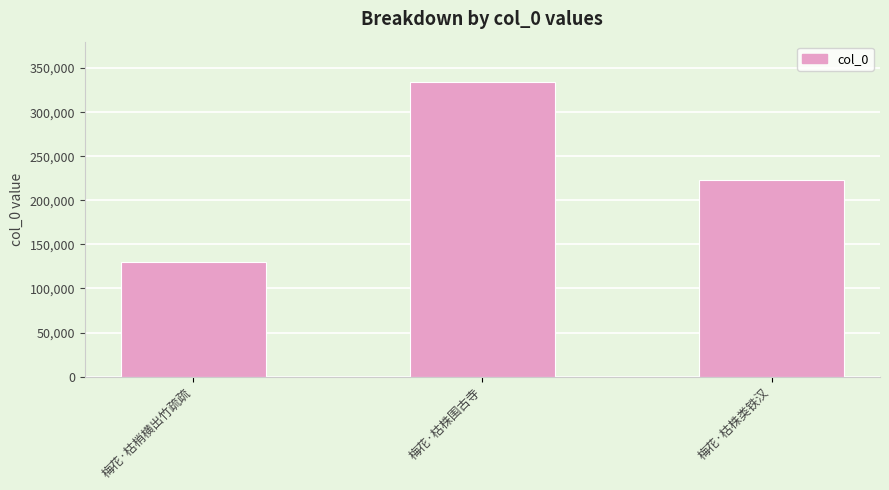

Is it true that the value at 梅花·枯株类铁汉 is 292351?

False